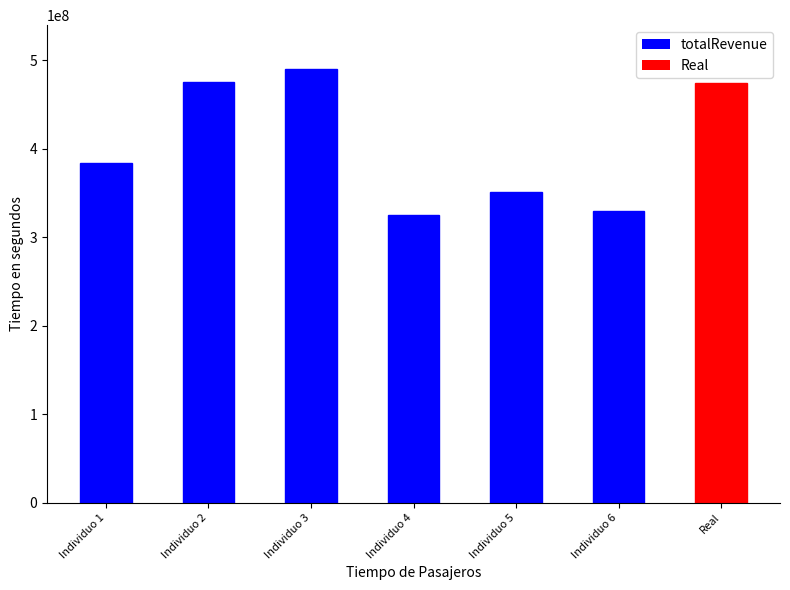

The value at Individuo 4 is 325050000. True or false?

True